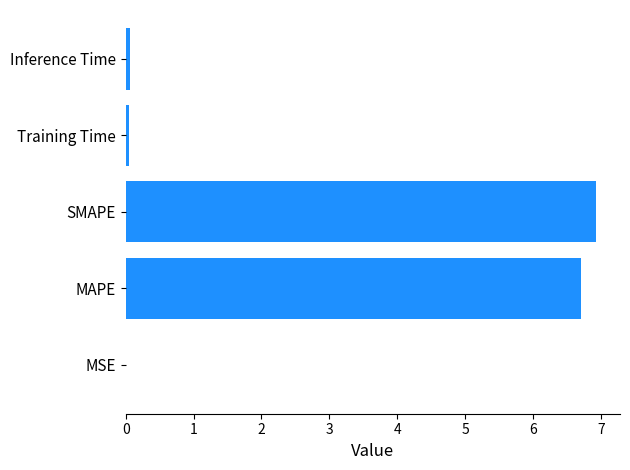

What is the sum of all values?

13.8